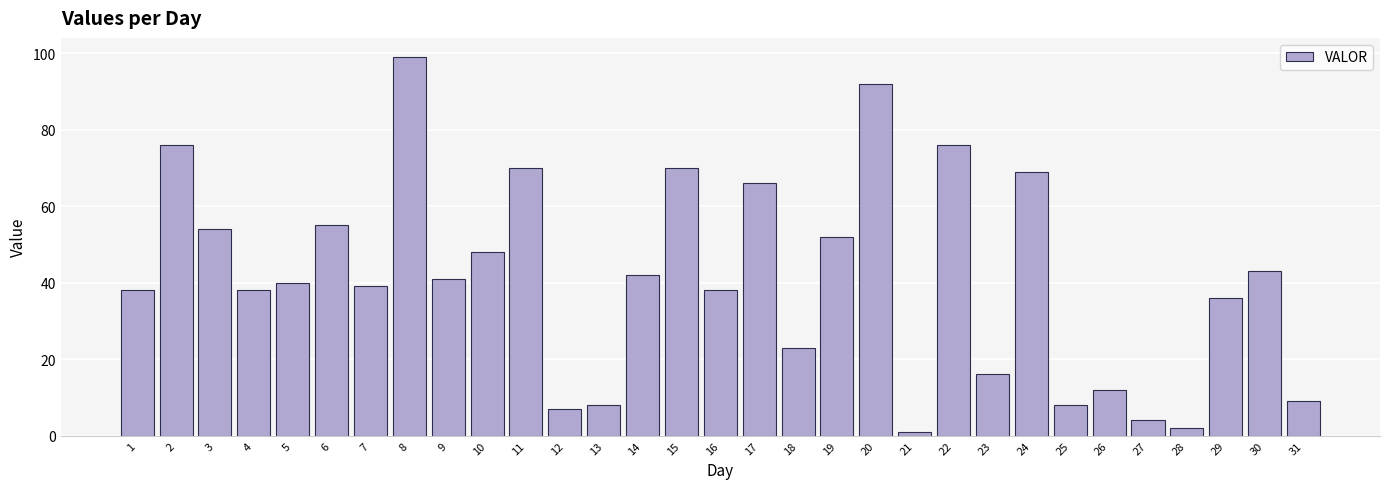

How many data points are less than 40?

15